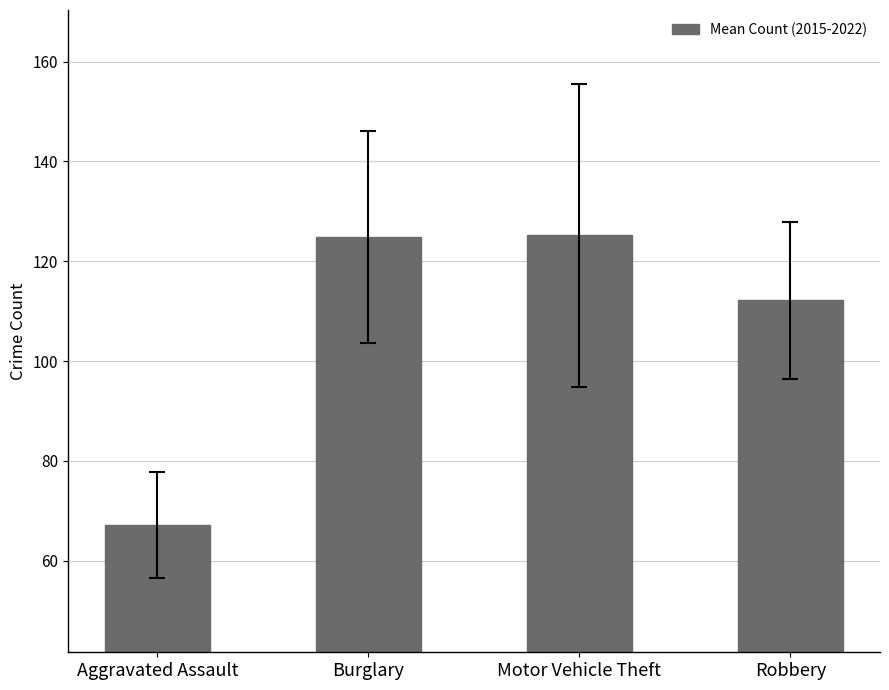

The chart shows a value of 165.6 at Motor Vehicle Theft. True or false?

False